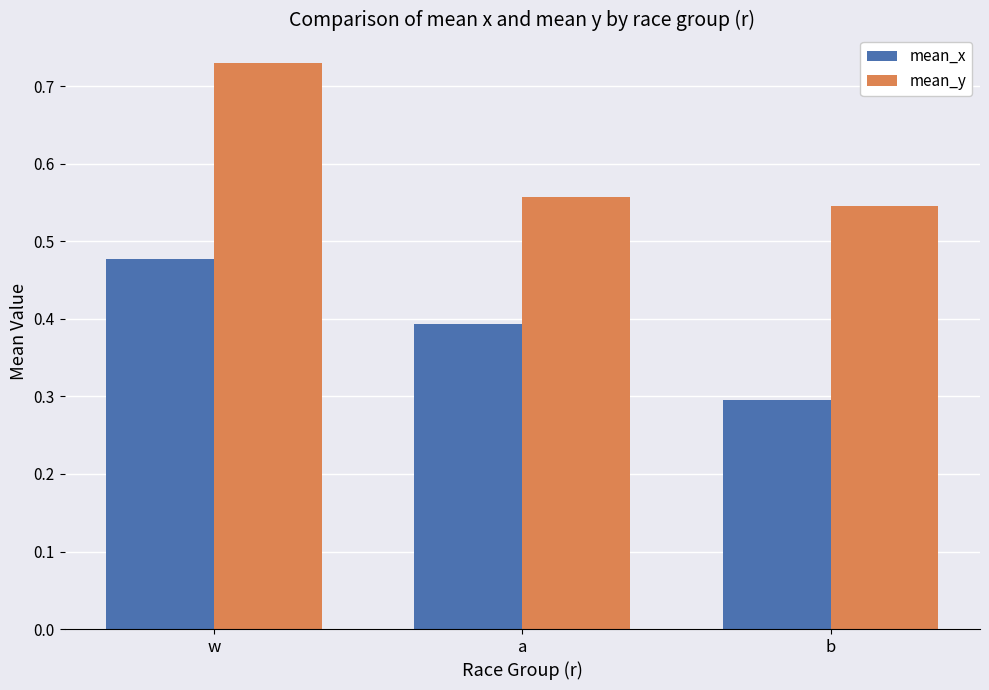

Is the value of mean_y at a greater than the value of mean_x at a?

Yes